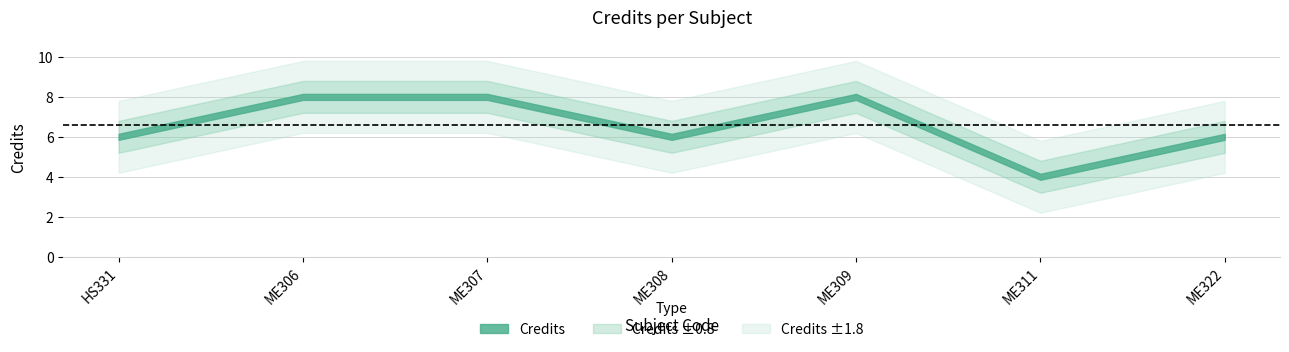

What position from the left is ME308?

4